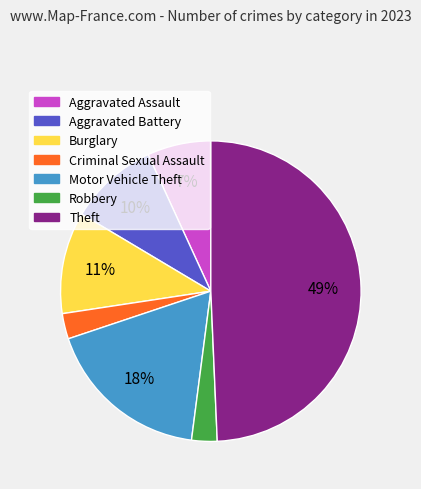

Do Theft and Motor Vehicle Theft together represent more than half of the pie?

Yes